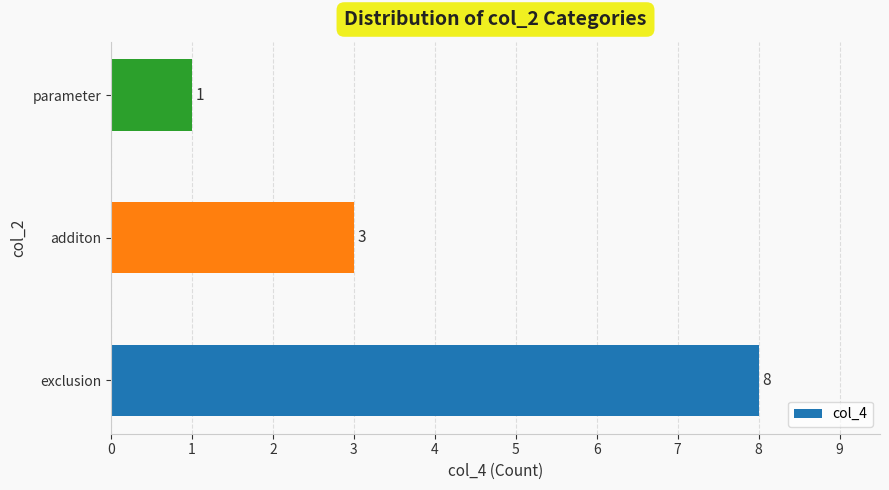

At which label is the value closest to 4?

additon